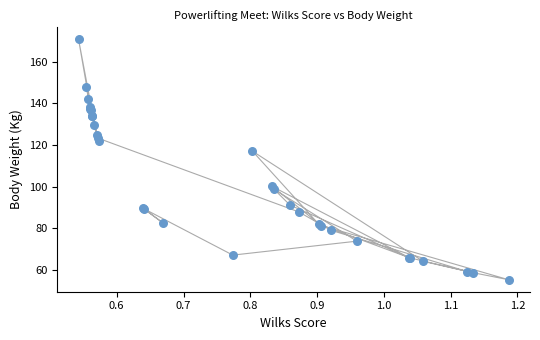

What Y value in the scatter plot is closest to 113?

117.1